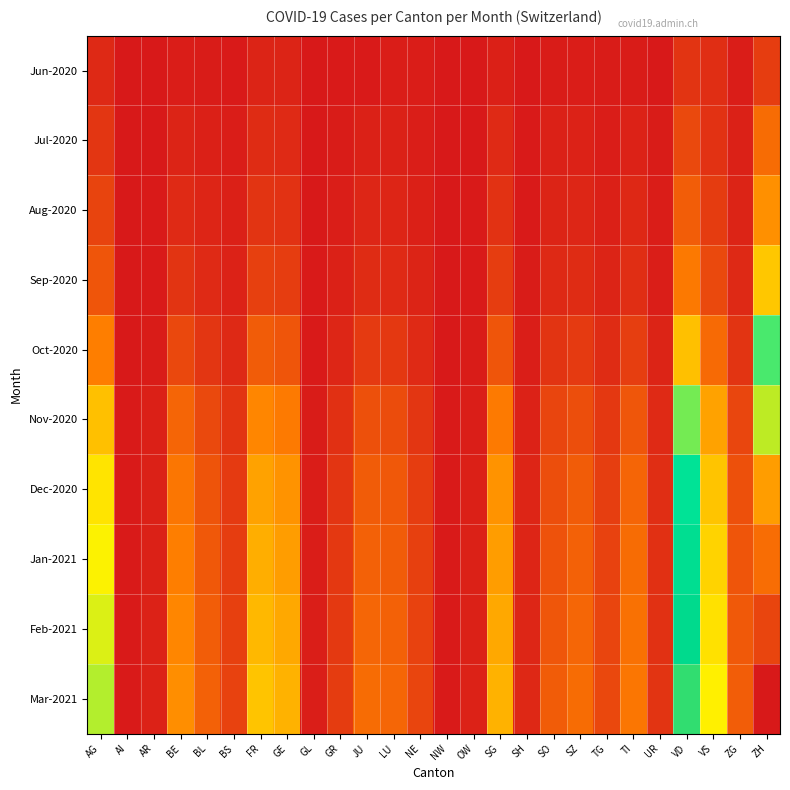

How many distinct data groups are displayed?

10